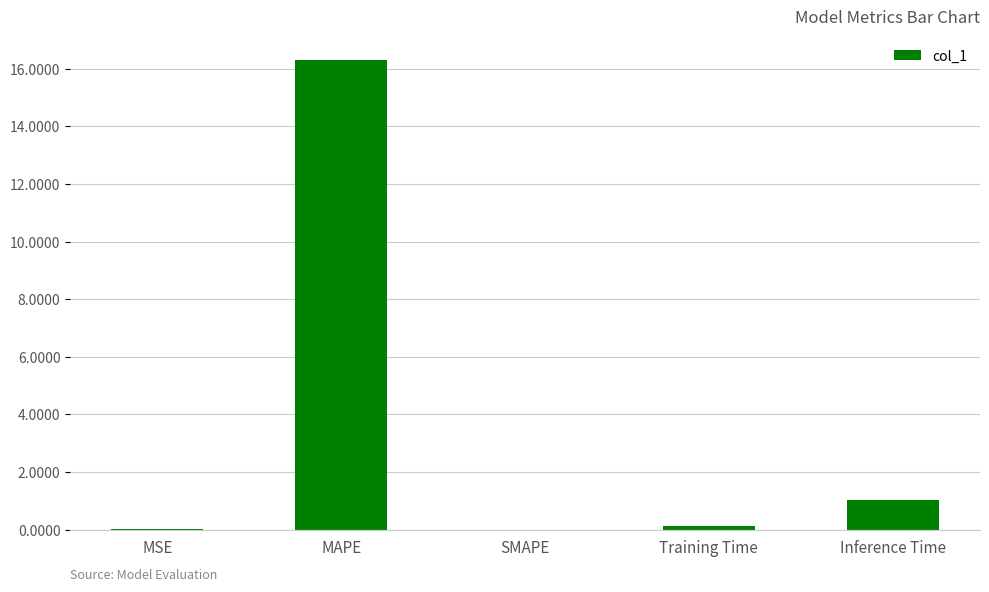

Are the bars horizontal?

No